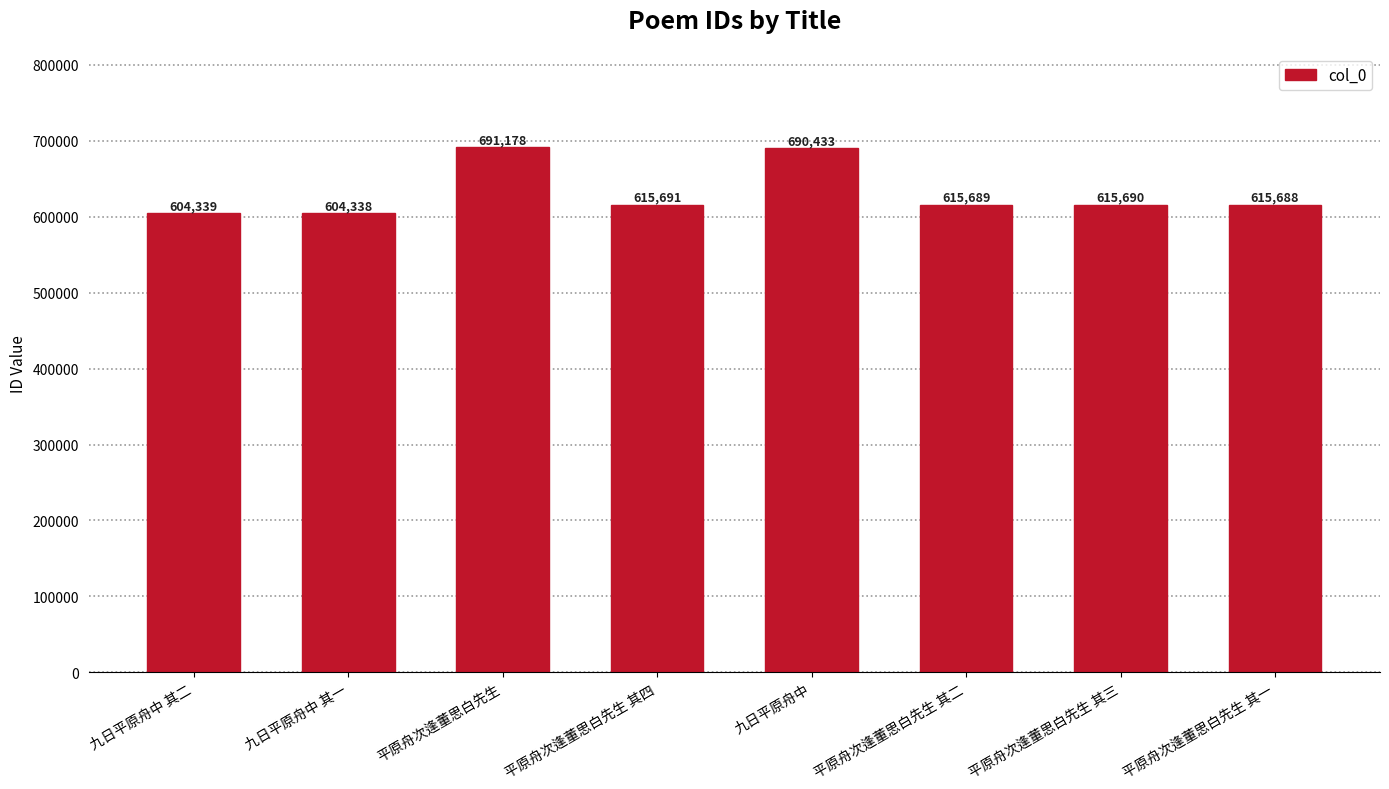

List the labels in order of value, largest first.

平原舟次逢董思白先生, 九日平原舟中, 平原舟次逢董思白先生 其四, 平原舟次逢董思白先生 其三, 平原舟次逢董思白先生 其二, 平原舟次逢董思白先生 其一, 九日平原舟中 其二, 九日平原舟中 其一